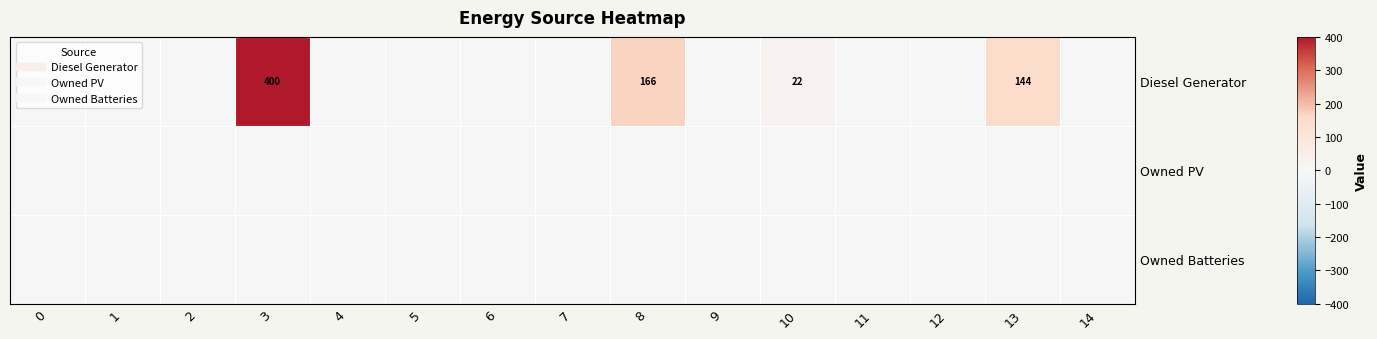

Rank the series by their maximum value, from lowest to highest.

Owned PV, Owned Batteries, Diesel Generator